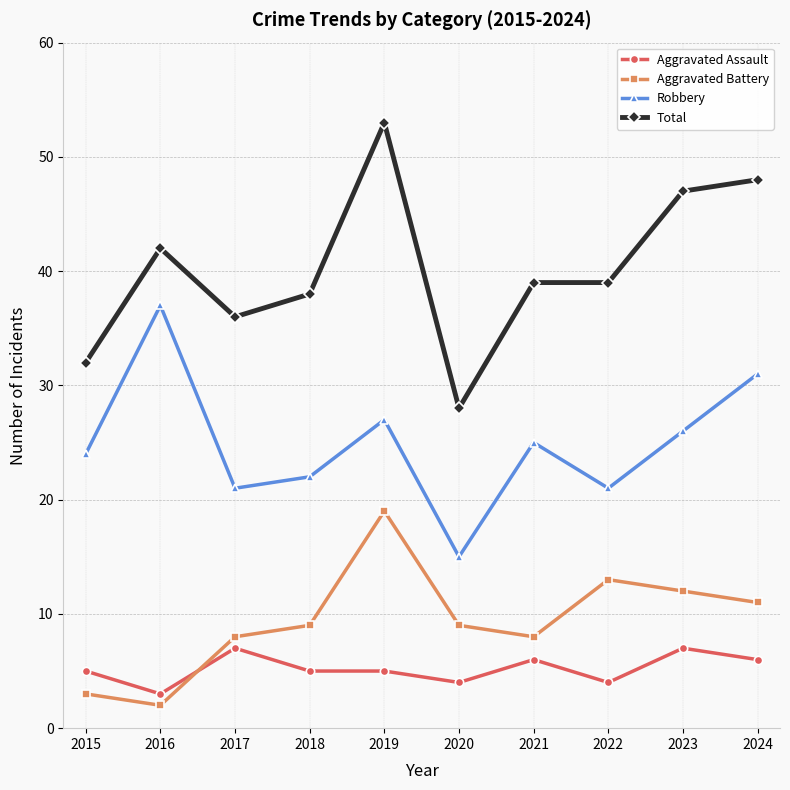

Reading left to right, what are all the values shown in this chart?

Aggravated Assault: 5	3	7	5	5	4	6	4	7	6
Aggravated Battery: 3	2	8	9	19	9	8	13	12	11
Robbery: 24	37	21	22	27	15	25	21	26	31
Total: 32	42	36	38	53	28	39	39	47	48